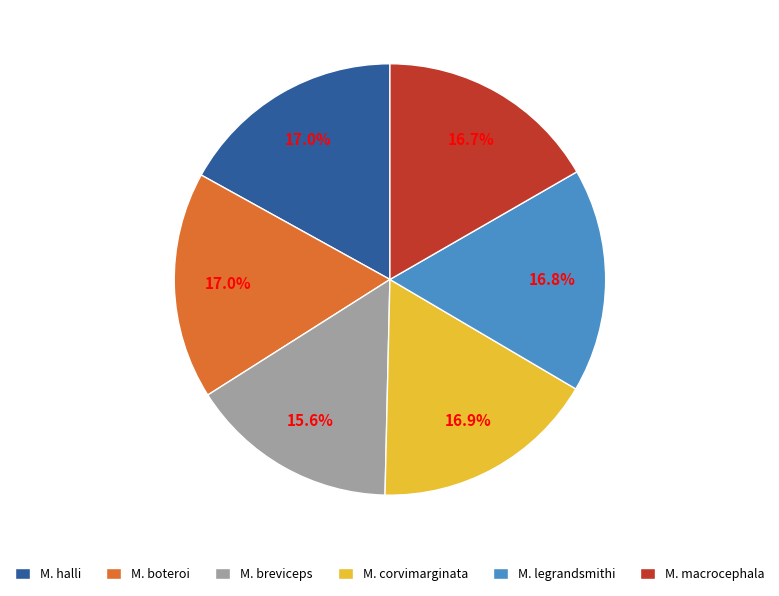

Does M. boteroi account for over 50% of the chart?

No